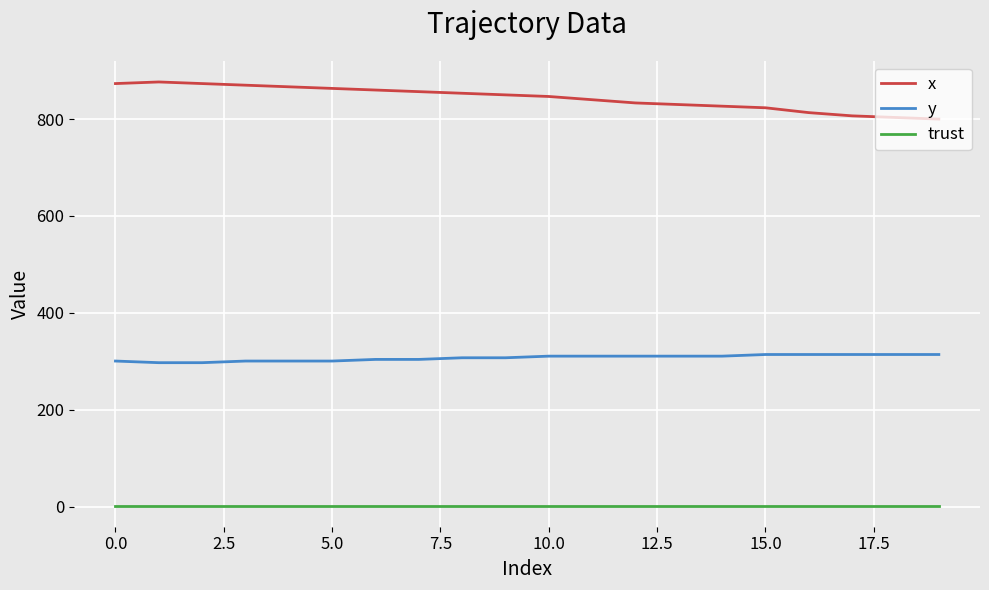

What is the highest value of the x series?

876.7